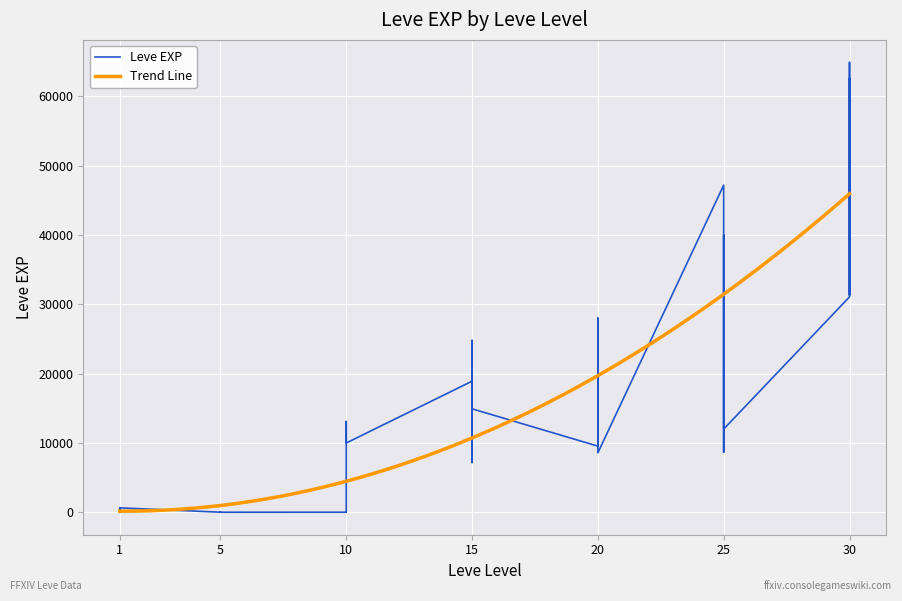

List the labels in order of value, smallest first.

1, 1, 1, 1, 5, 5, 5, 10, 5, 10, 5, 5, 10, 10, 1, 1, 15, 20, 25, 20, 10, 25, 20, 15, 10, 15, 20, 20, 15, 15, 15, 20, 30, 30, 25, 25, 25, 25, 30, 30